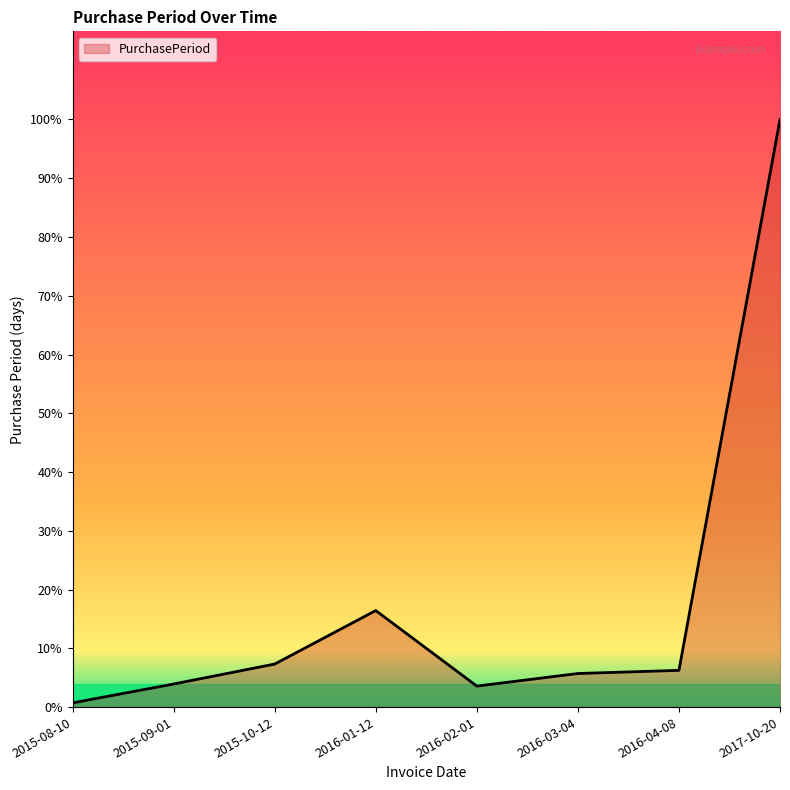

What value does the data have at 2016-03-04?

32